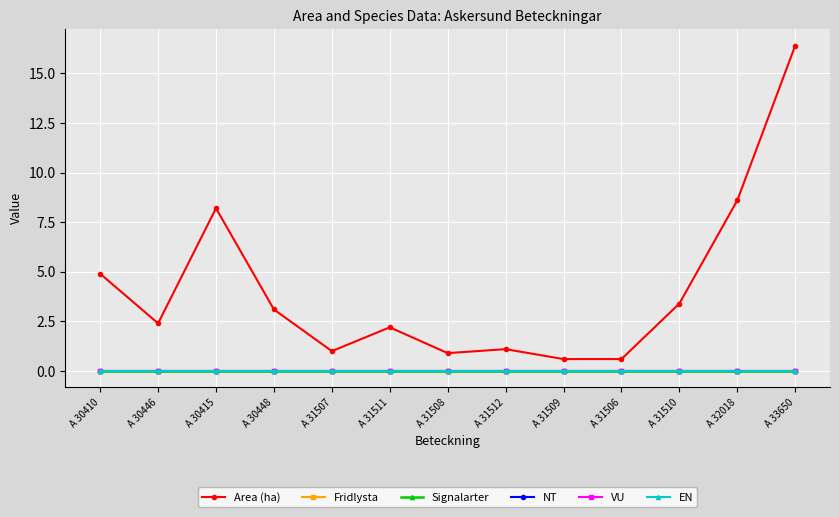

True or false: Fridlysta and VU intersect in this chart.

False